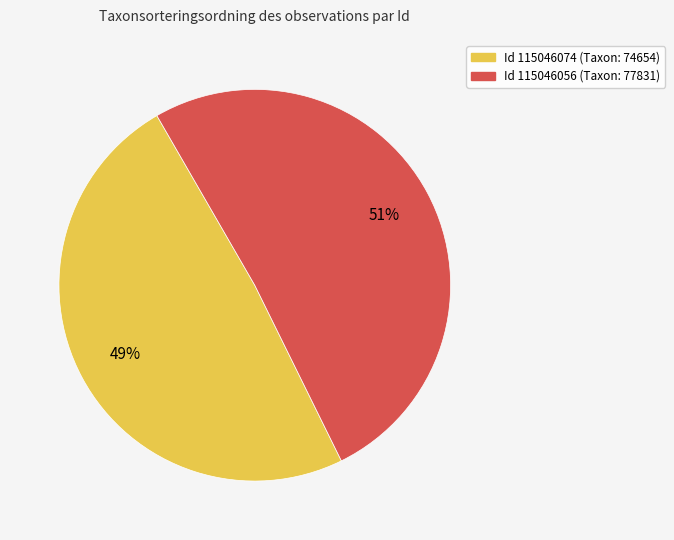

To the nearest percent, what is the average slice percentage?

50%